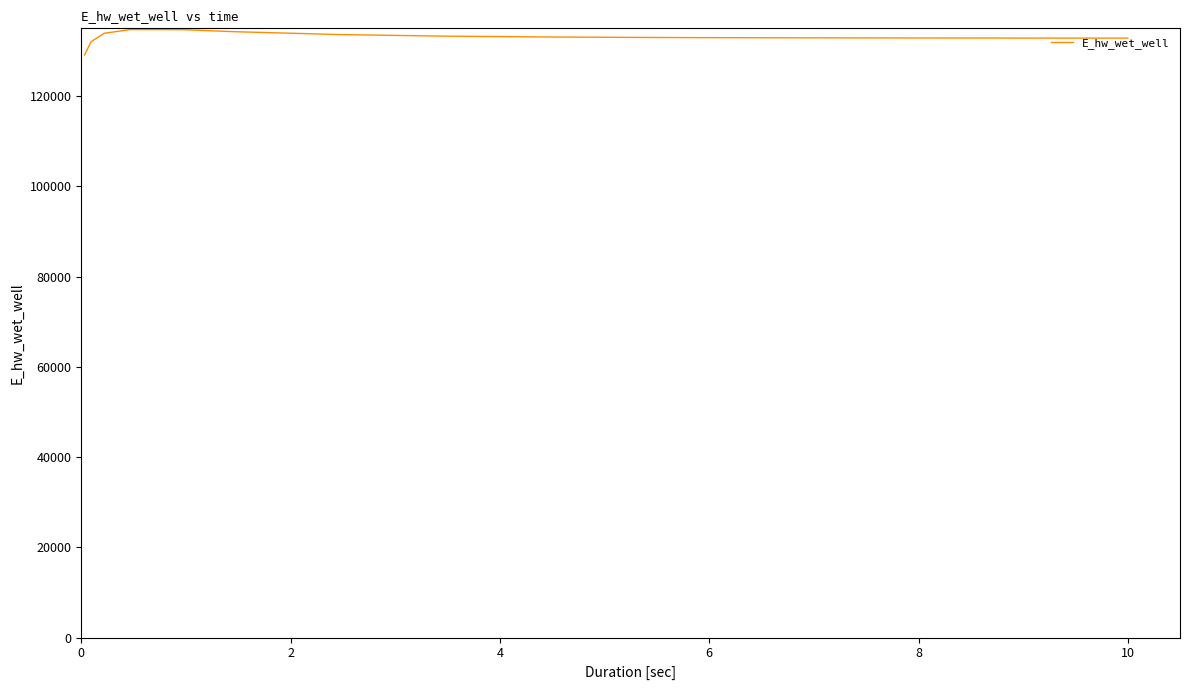

How many lines are shown in the chart?

1